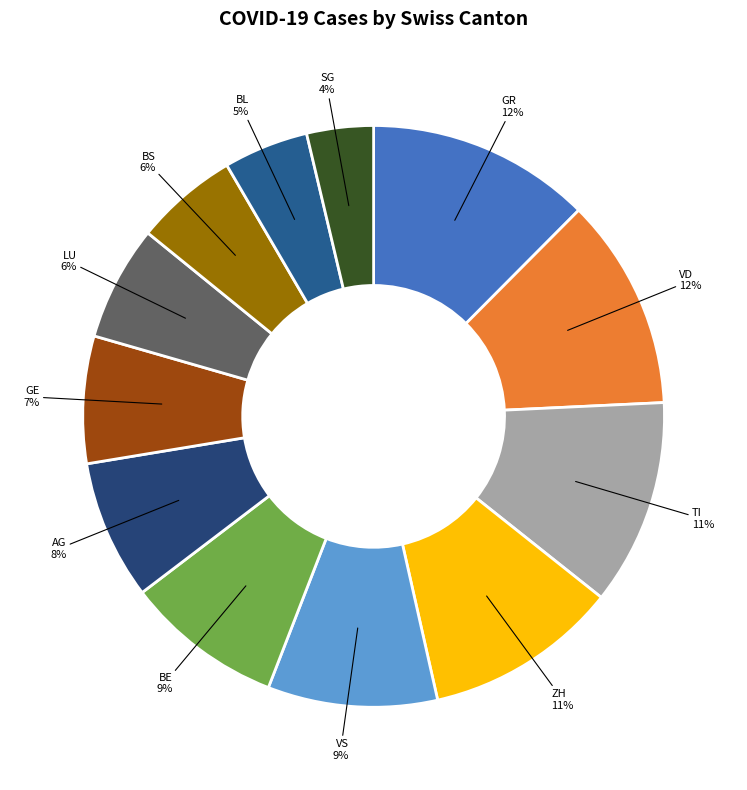

Is there a majority slice in this chart?

No